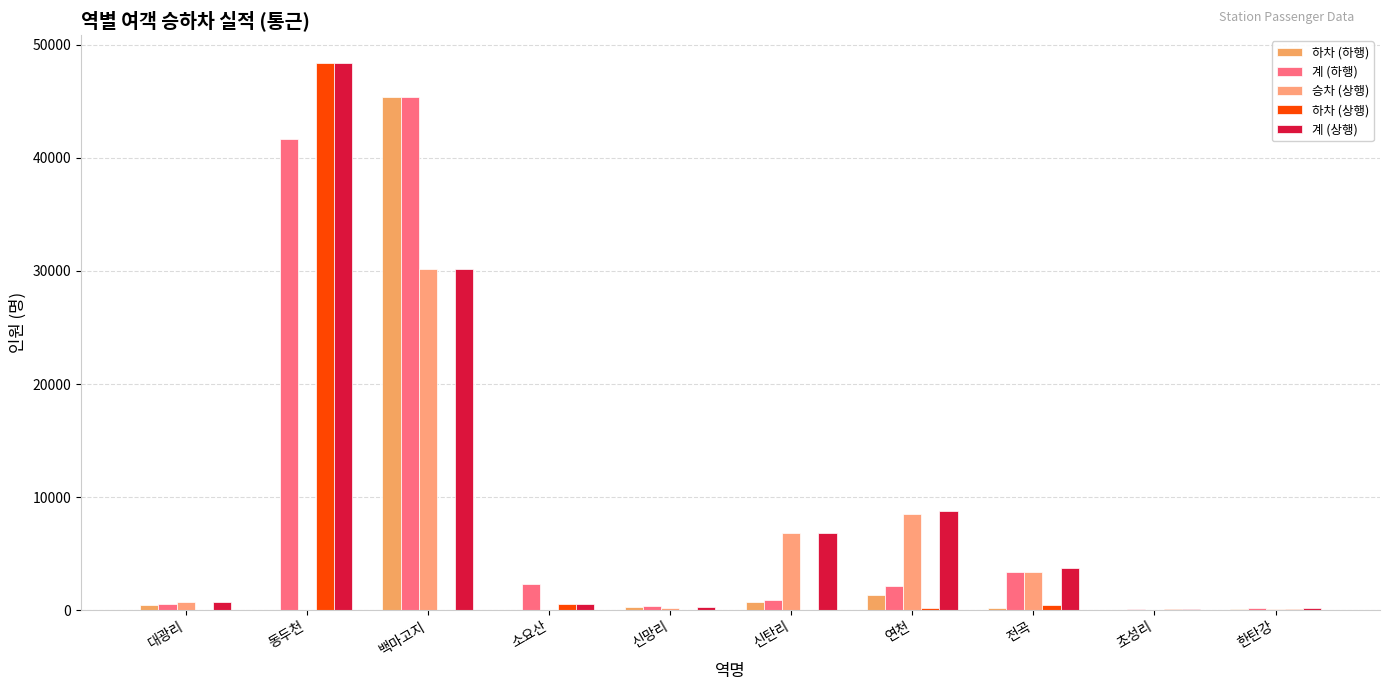

What is the average value of the 승차 (상행) series?

4987